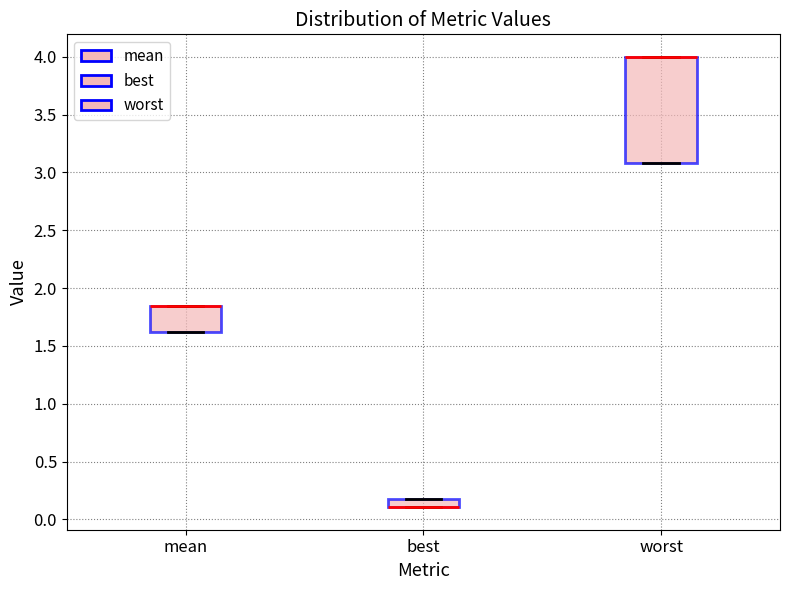

Where is the upper edge of the box for worst on the y-axis? The values are not printed on the chart, so give them approximately, as read against the axis.

4.00